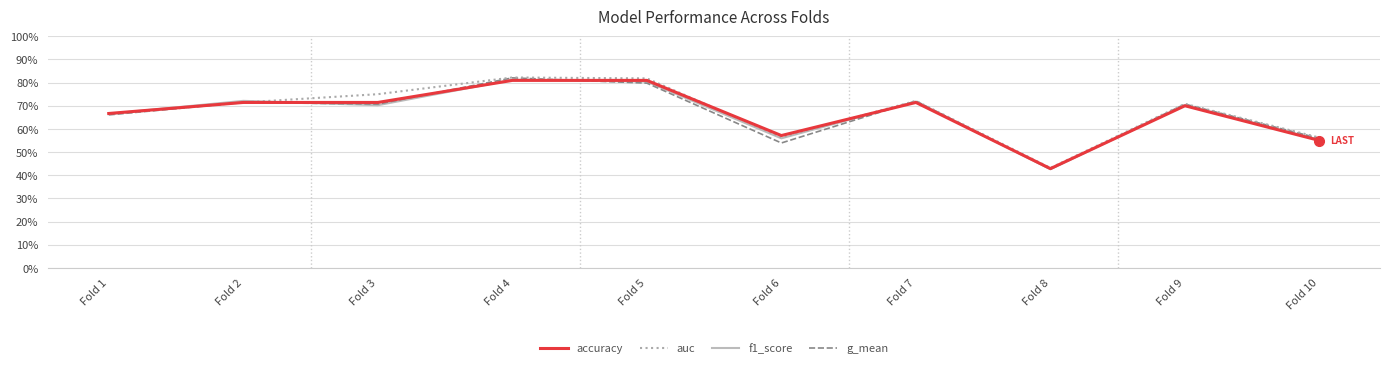

What is the difference between the second highest and minimum values in the auc series?

0.4